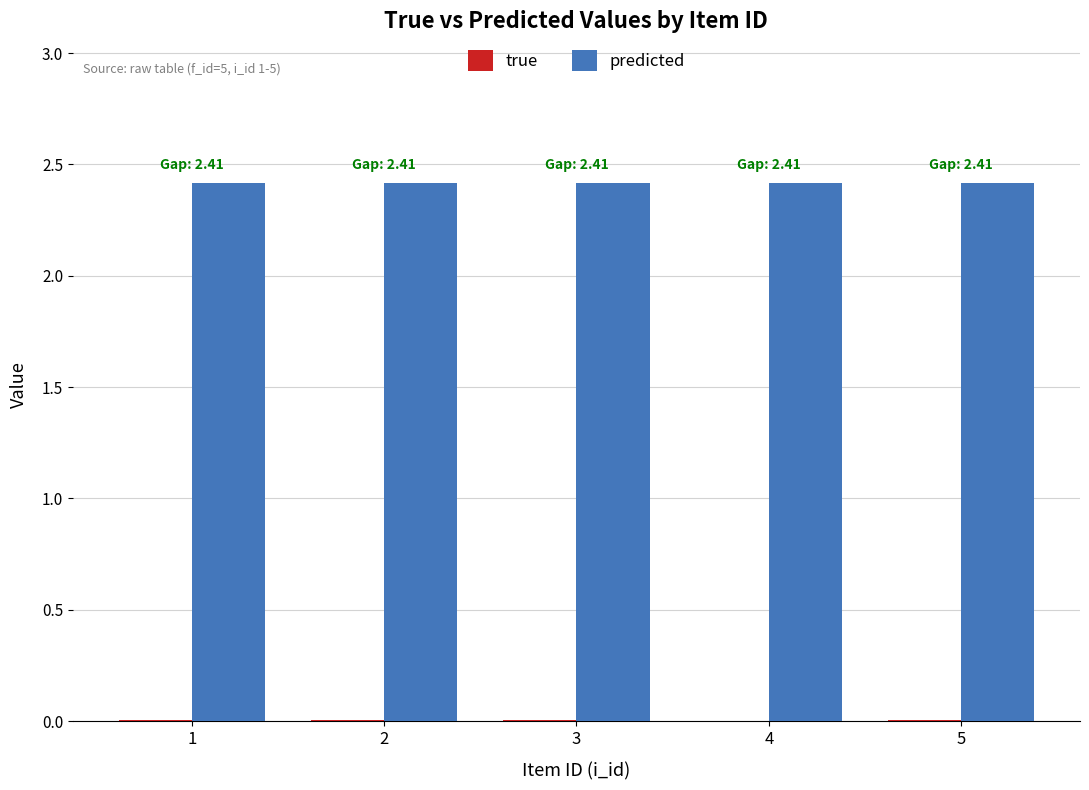

The predicted series shows 2.4 at 1. True or false?

True